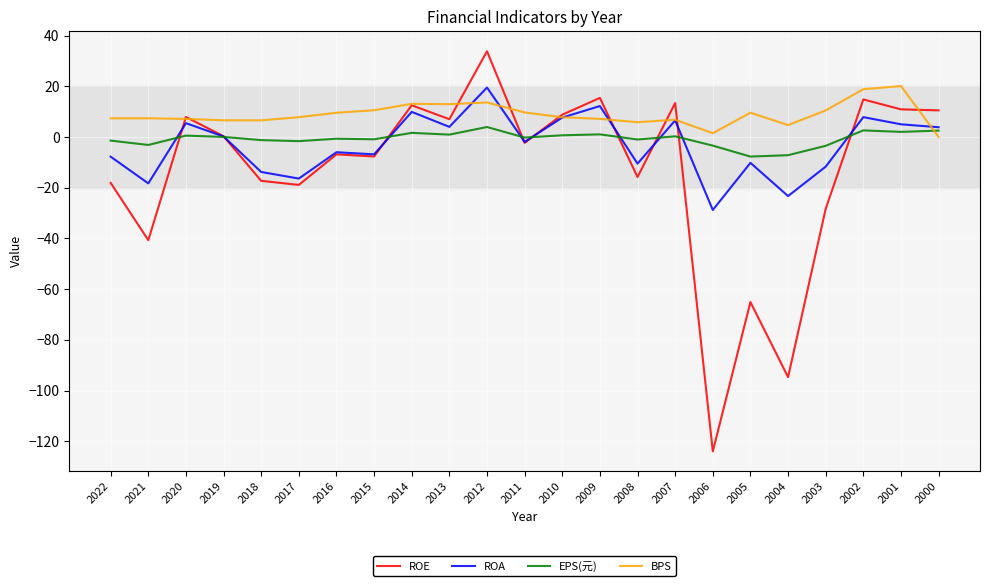

Which series changed the most between 2021 and 2017?

ROE